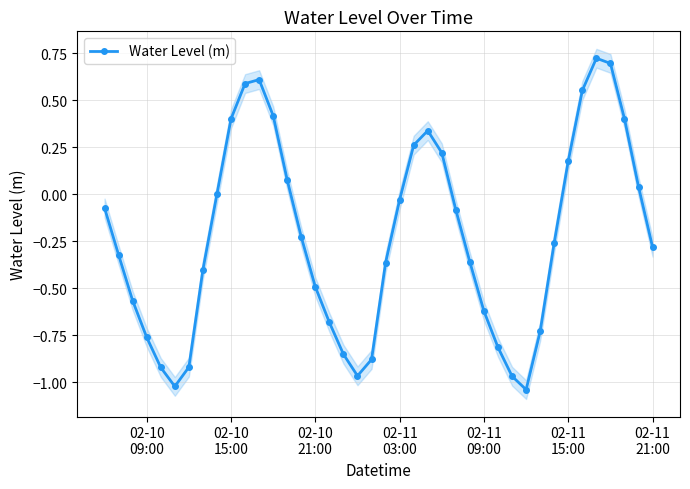

Count the number of data series in this chart.

1